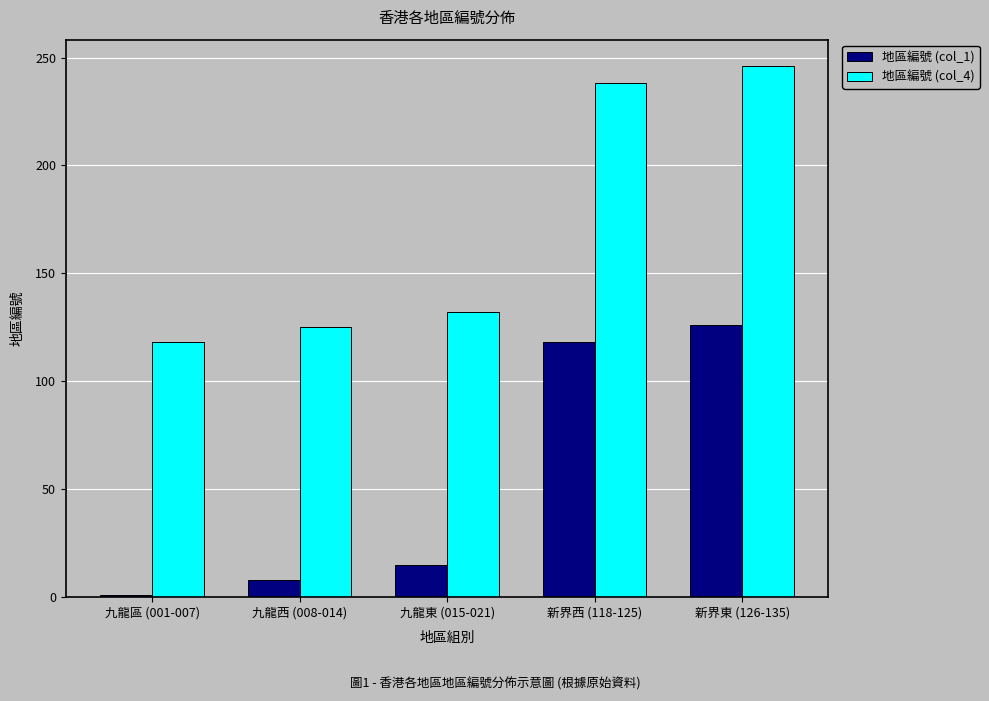

Rank the series by their average value, from lowest to highest.

地區編號 (col_1), 地區編號 (col_4)